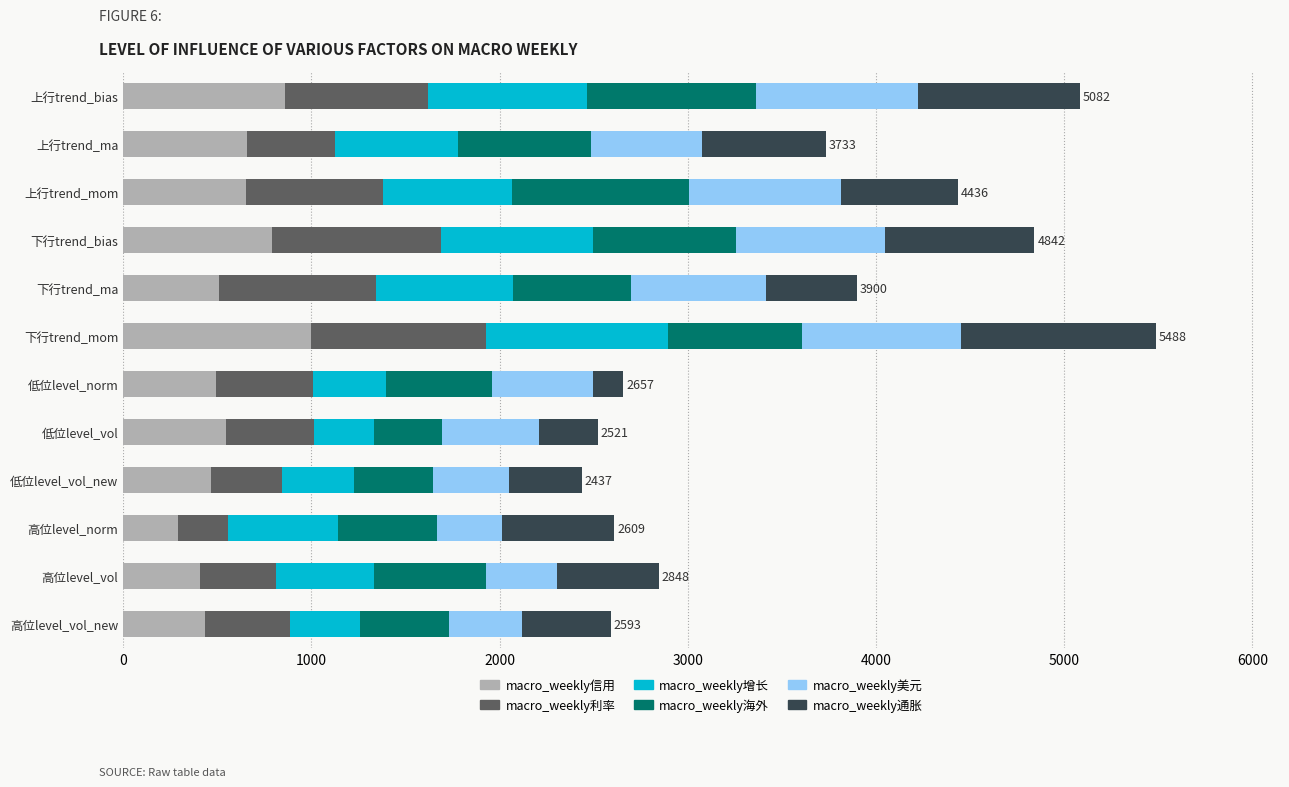

What are all the series names shown in the legend?

macro_weekly信用, macro_weekly利率, macro_weekly增长, macro_weekly海外, macro_weekly美元, macro_weekly通胀